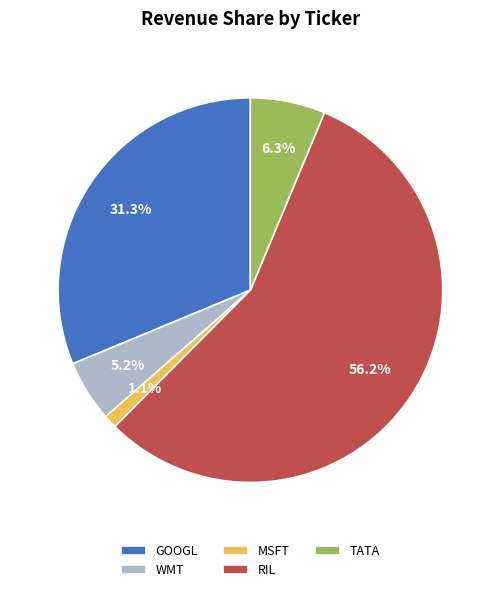

How many segments does this pie chart have?

5